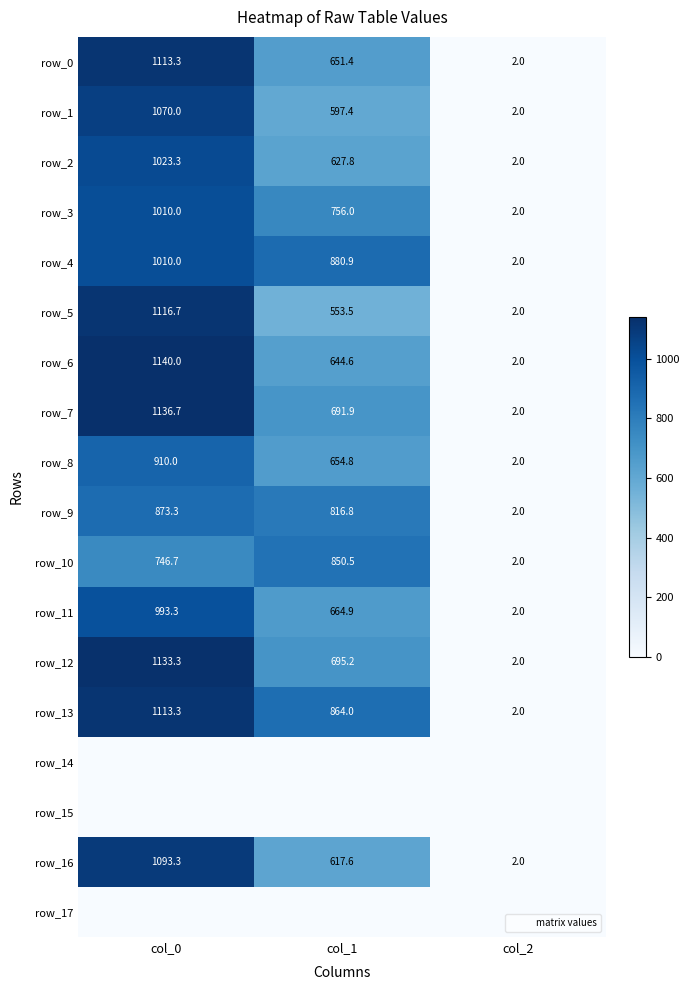

Where does the row_3 series first go above 756?

col_0